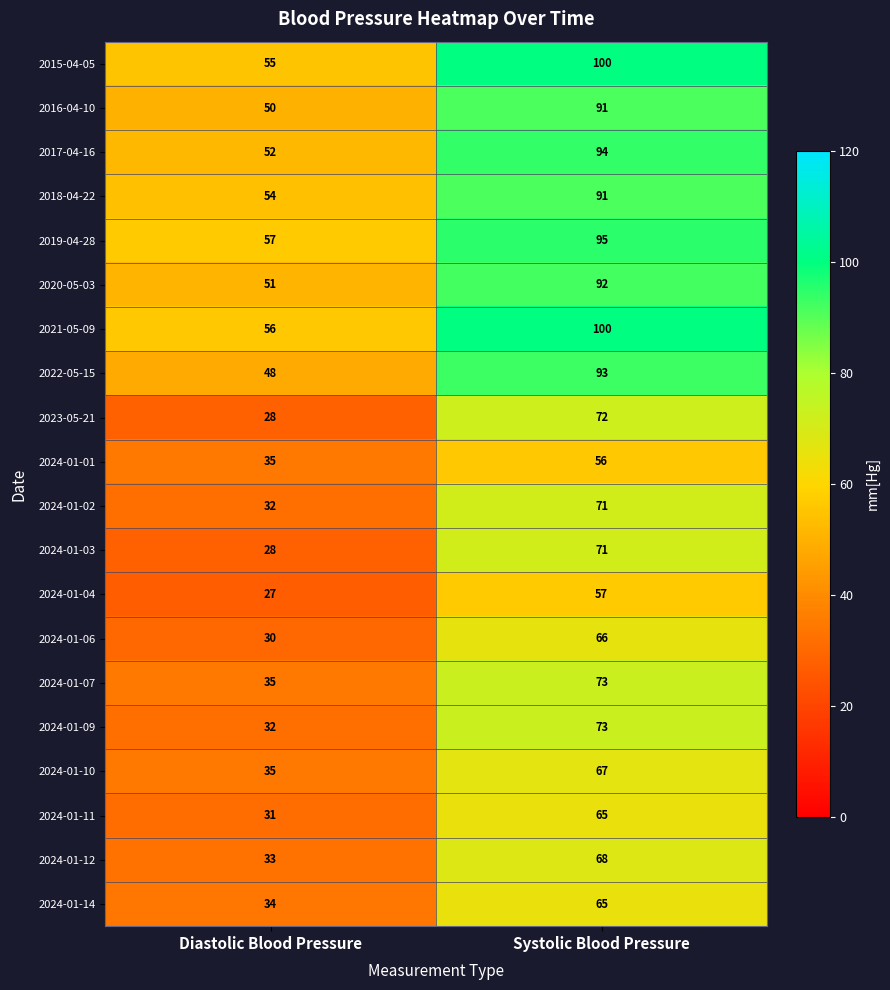

Rank the categories by 2017-04-16 value from lowest to highest.

Diastolic Blood Pressure, Systolic Blood Pressure